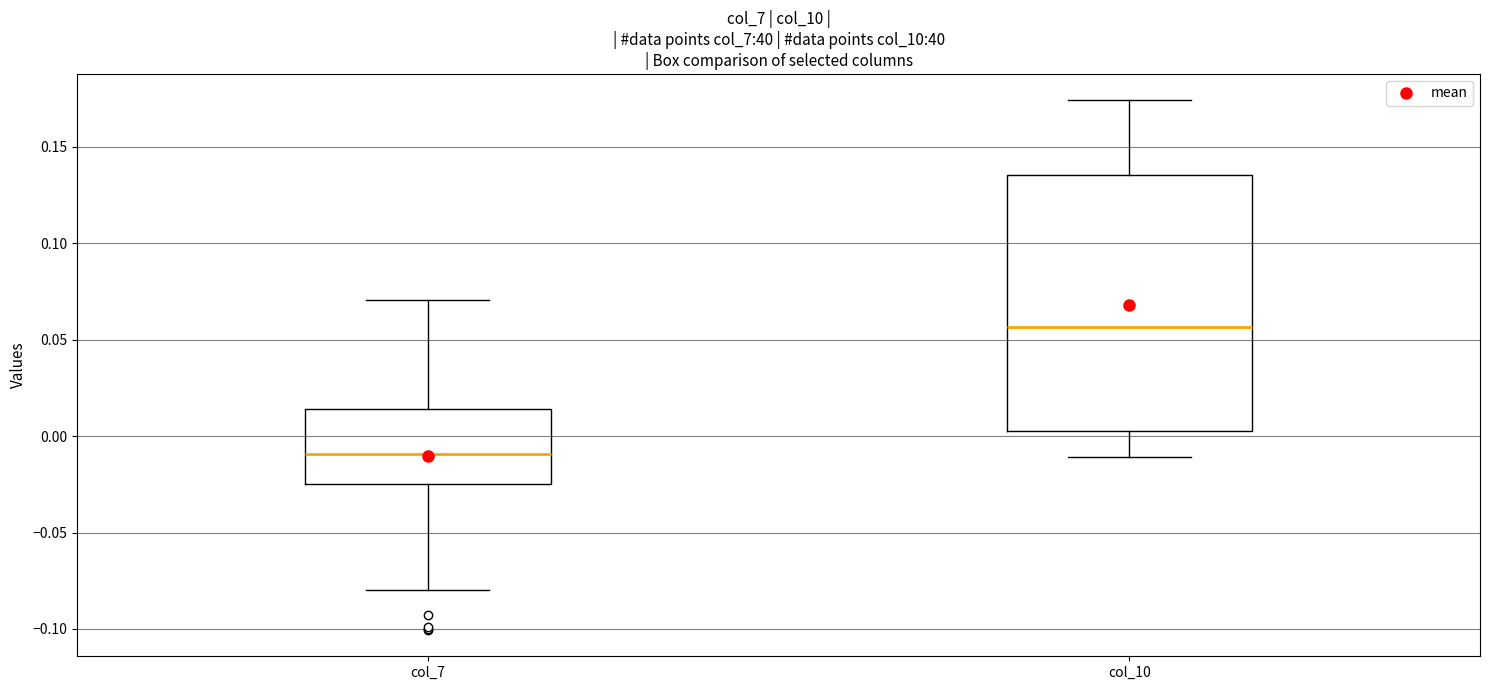

Which box has the lowest median line?

col_7